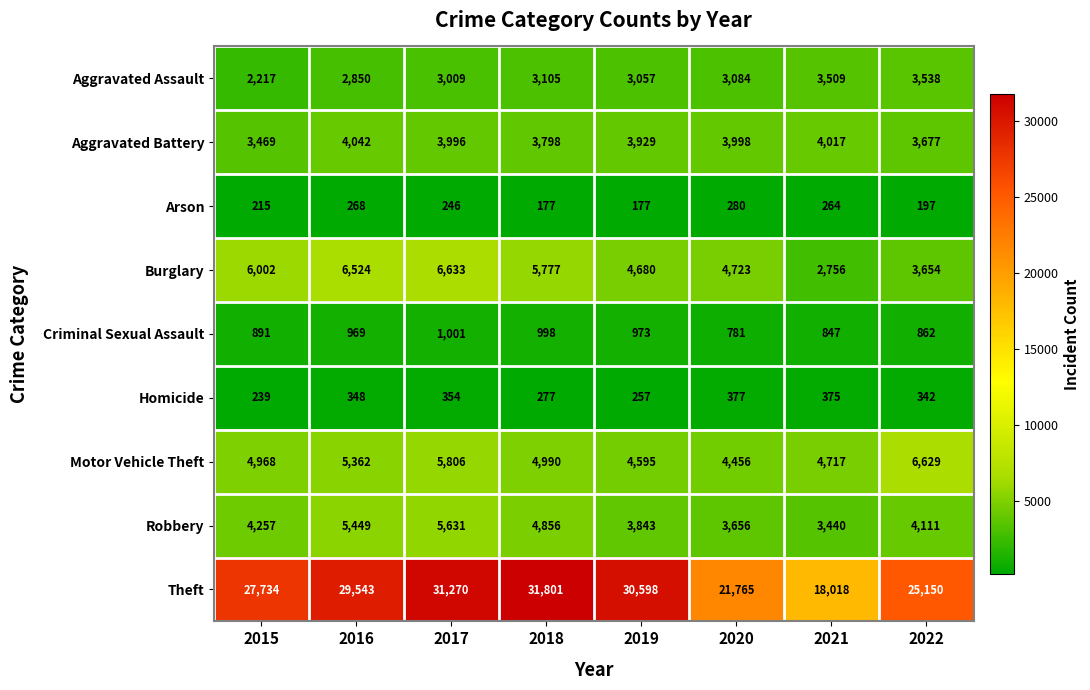

Is the value of Theft at 2019 greater than the value of Burglary at 2018?

Yes